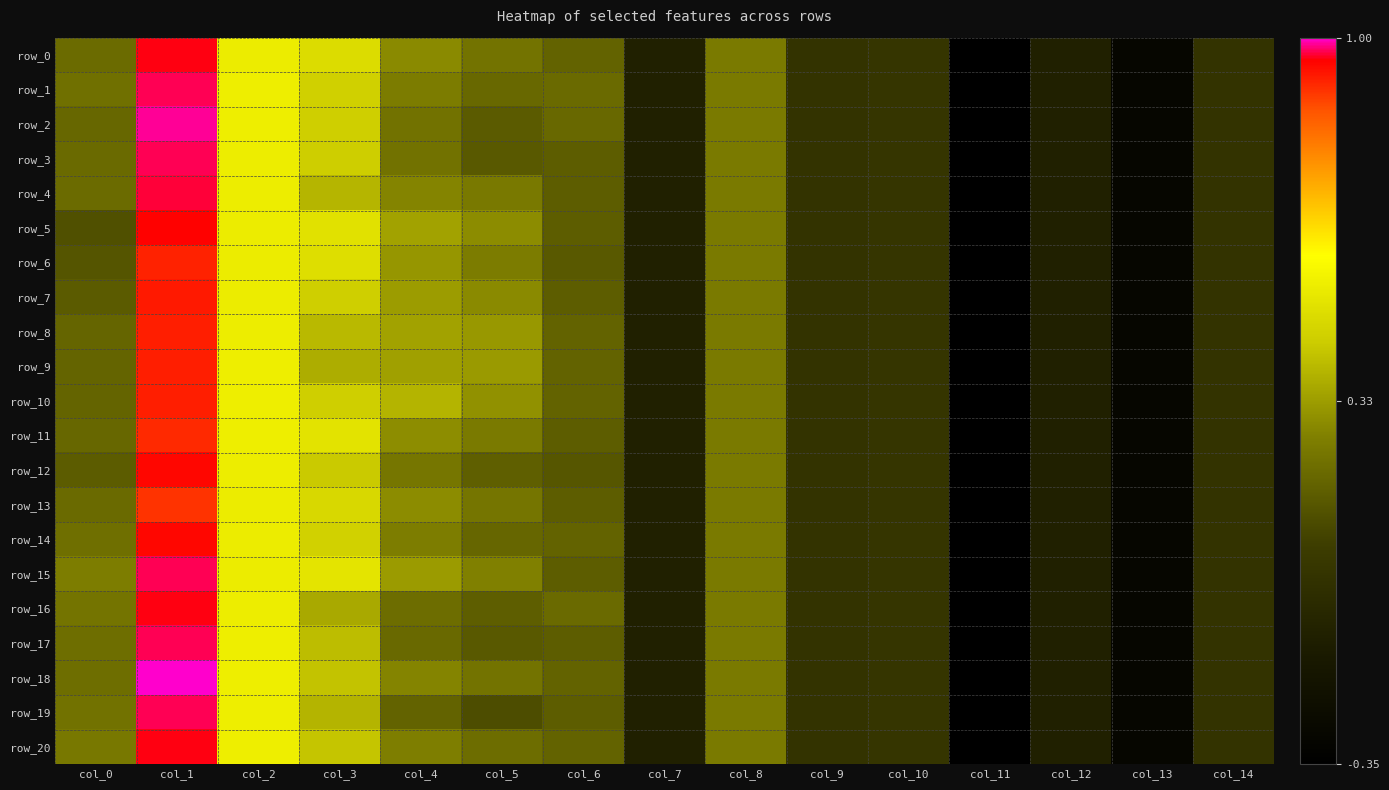

At which category is the sum across all series the highest?

col_1